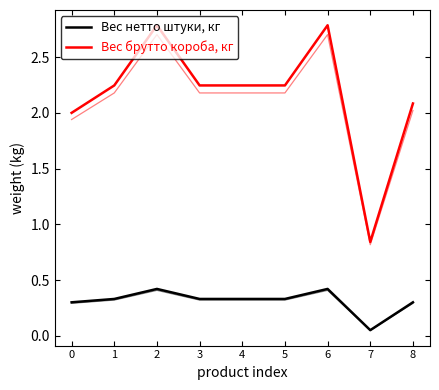

Reading left to right, transcribe all the data shown in this chart.

Вес нетто штуки, кг: 0=0.3	1=0.3	2=0.4	3=0.3	4=0.3	5=0.3	6=0.4	7=0.1	8=0.3
Вес брутто короба, кг: 0=2.0	1=2.2	2=2.8	3=2.2	4=2.2	5=2.2	6=2.8	7=0.8	8=2.1